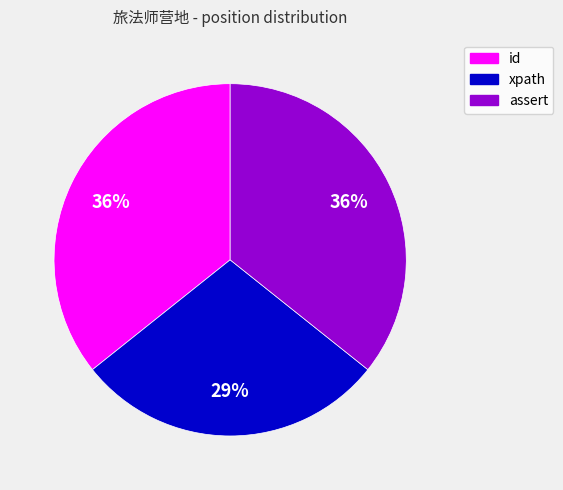

To the nearest percent, what percentage of the pie is id?

36%